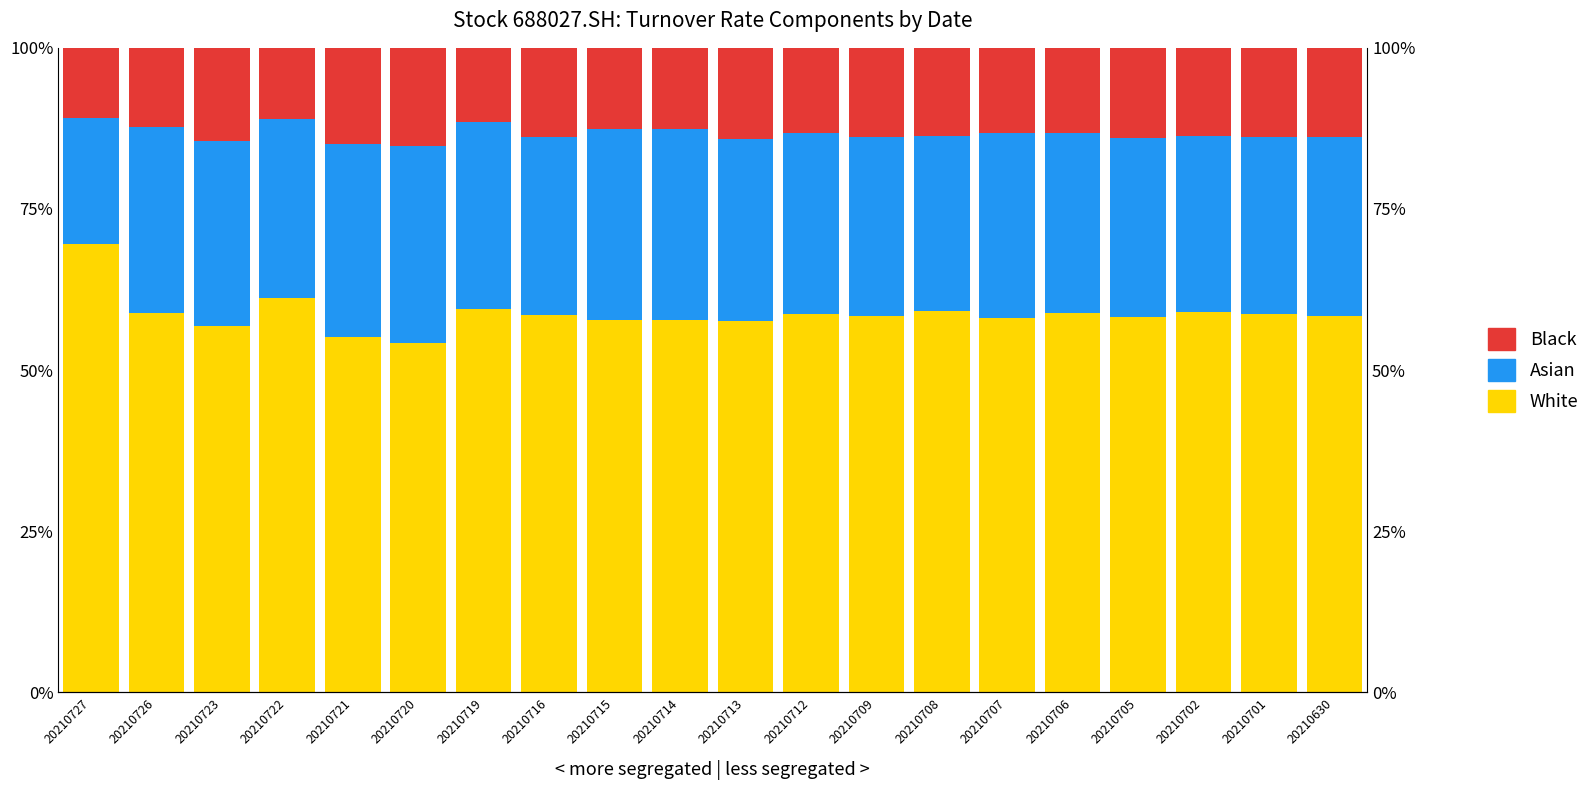

What is the difference between the maximum and minimum values in the Asian series?

10.9